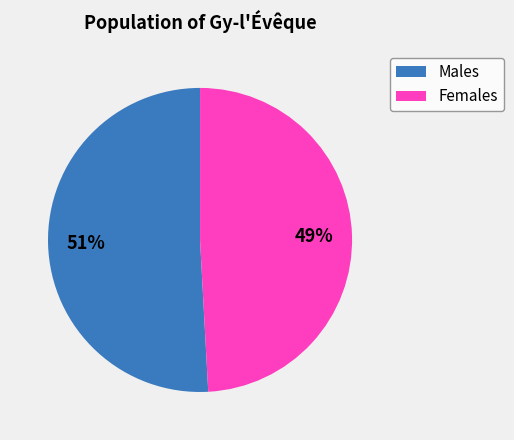

To the nearest percent, what is the average slice percentage?

50%